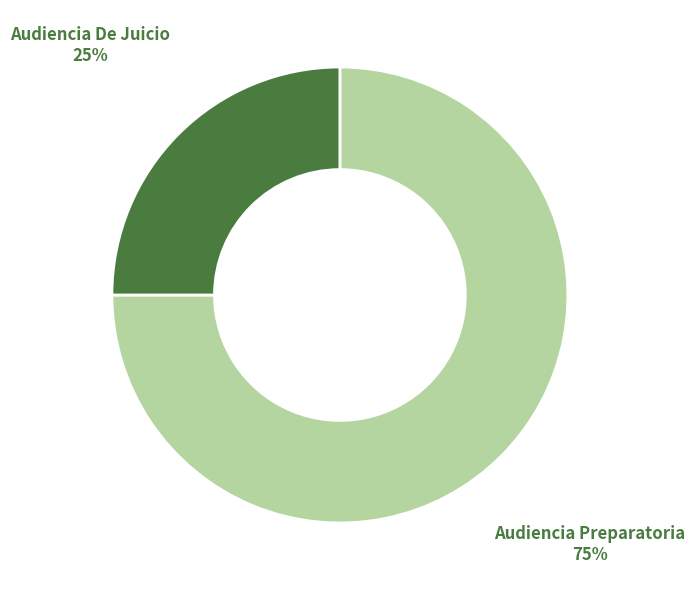

Do Audiencia Preparatoria and Audiencia De Juicio together represent more than half of the pie?

Yes